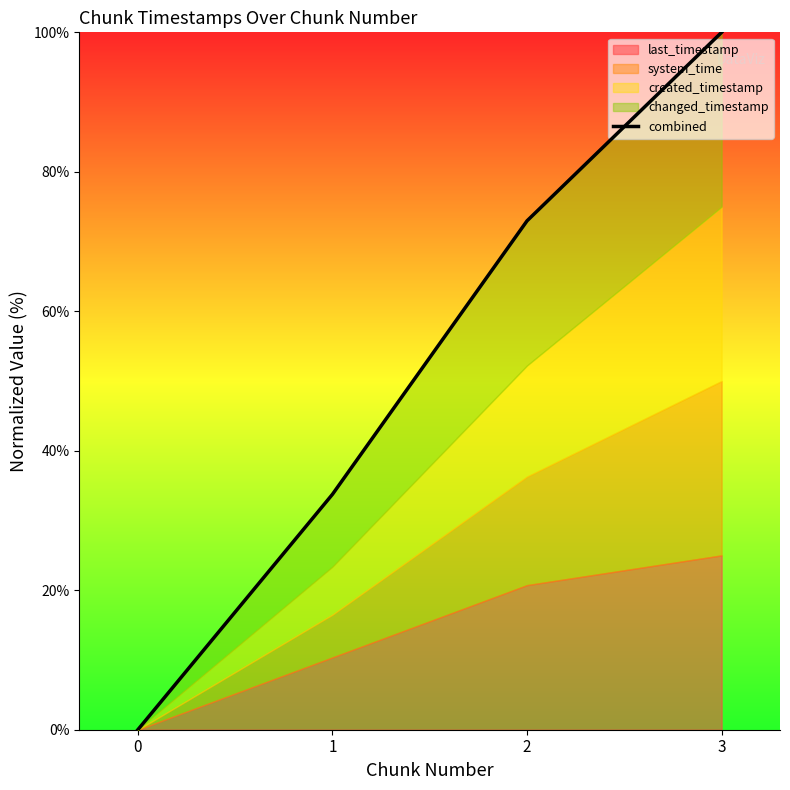

Between 1 and 2, which is larger?

2